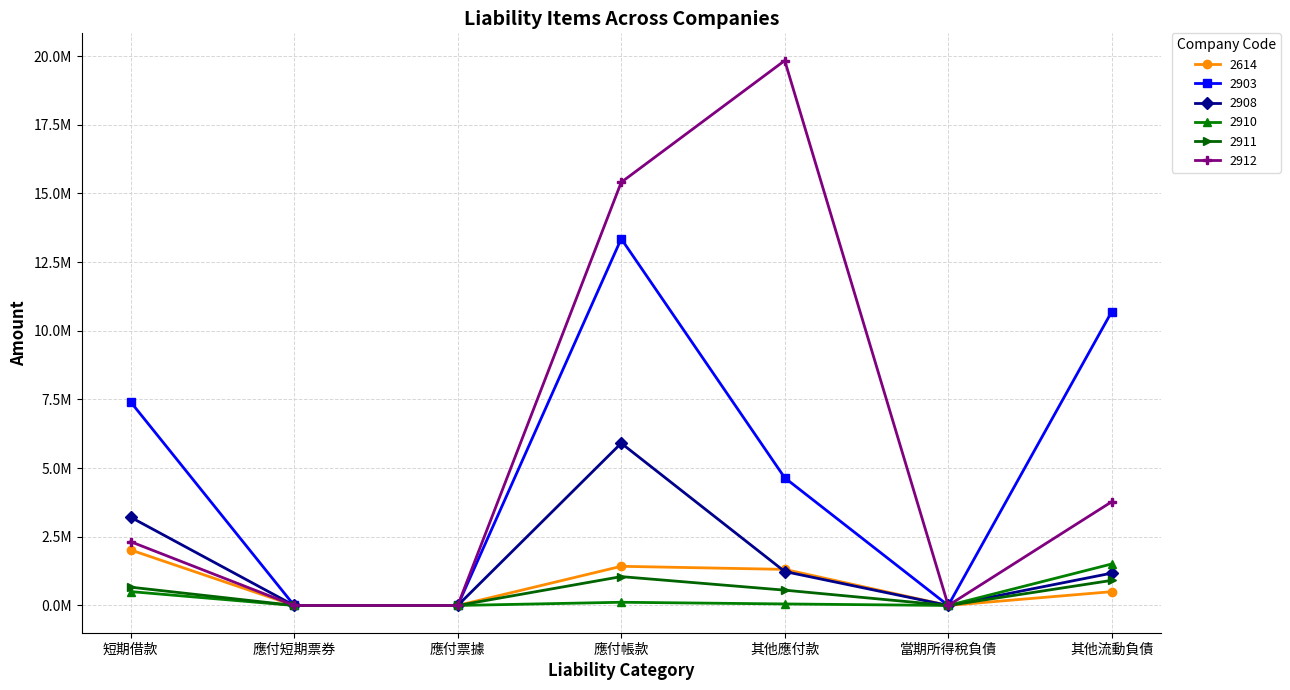

What are all the series names shown in the legend?

2614, 2903, 2908, 2910, 2911, 2912